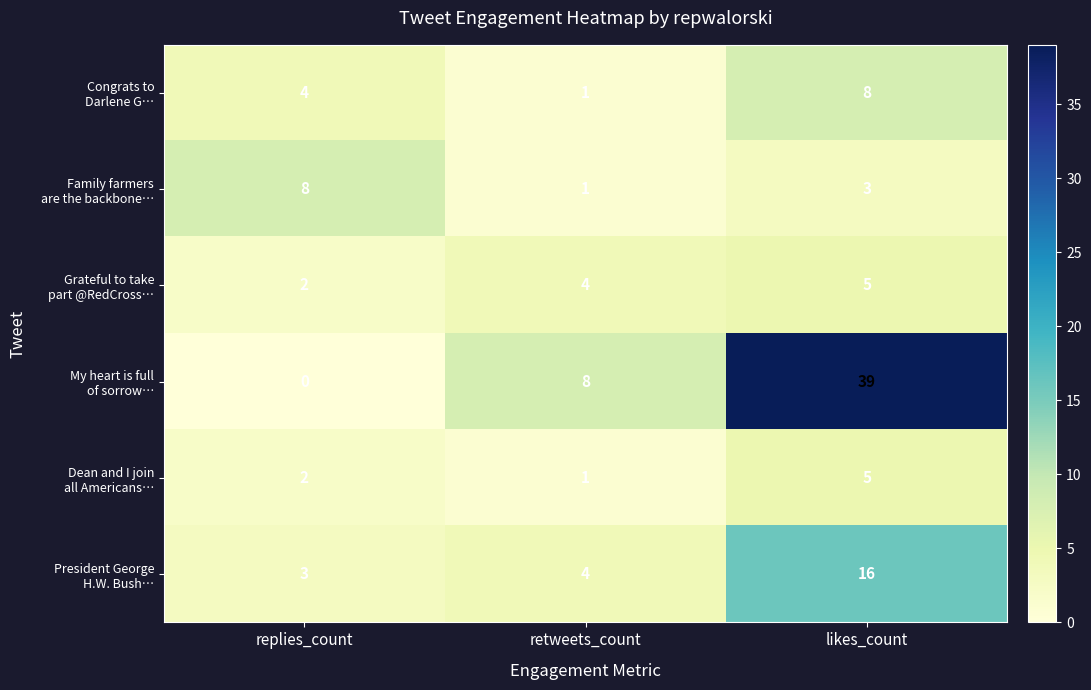

What is the spread (max minus min) of values at retweets_count?

7